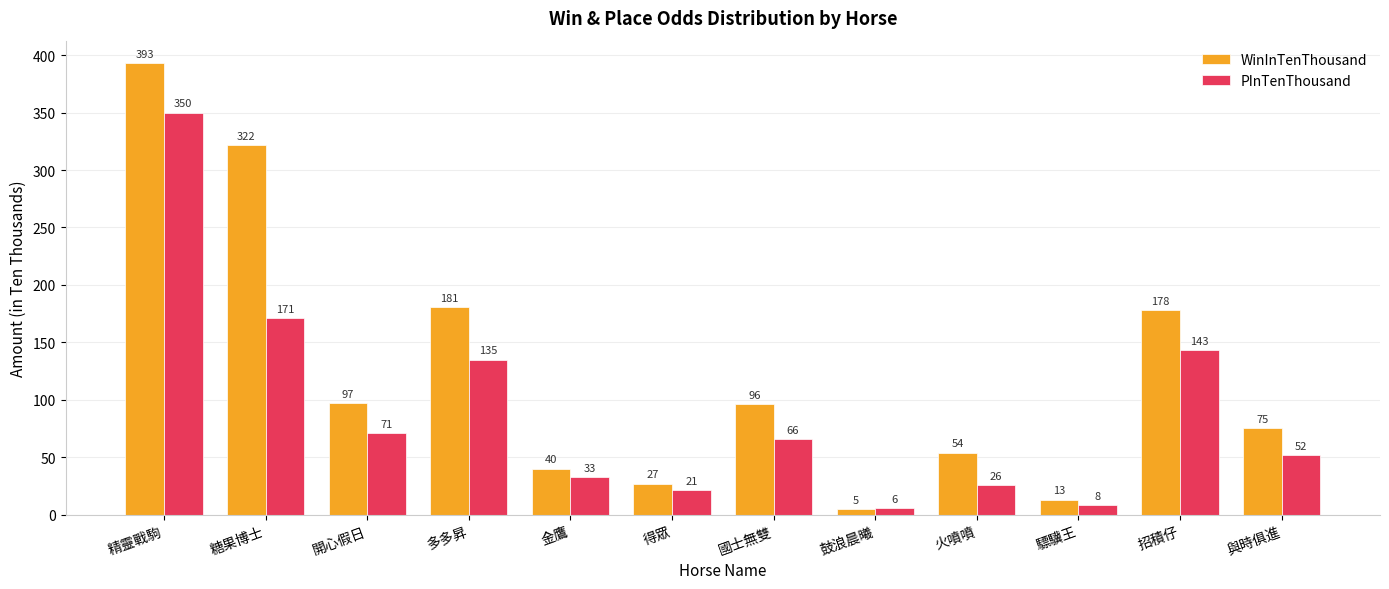

Between 糖果博士 and 開心假日, which series saw the biggest shift?

WinInTenThousand